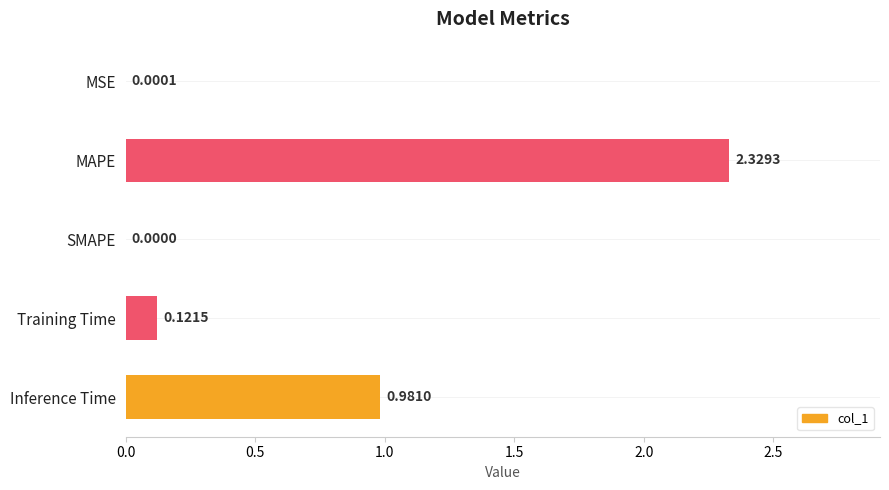

What is the change in value from MAPE to SMAPE?

-2.3